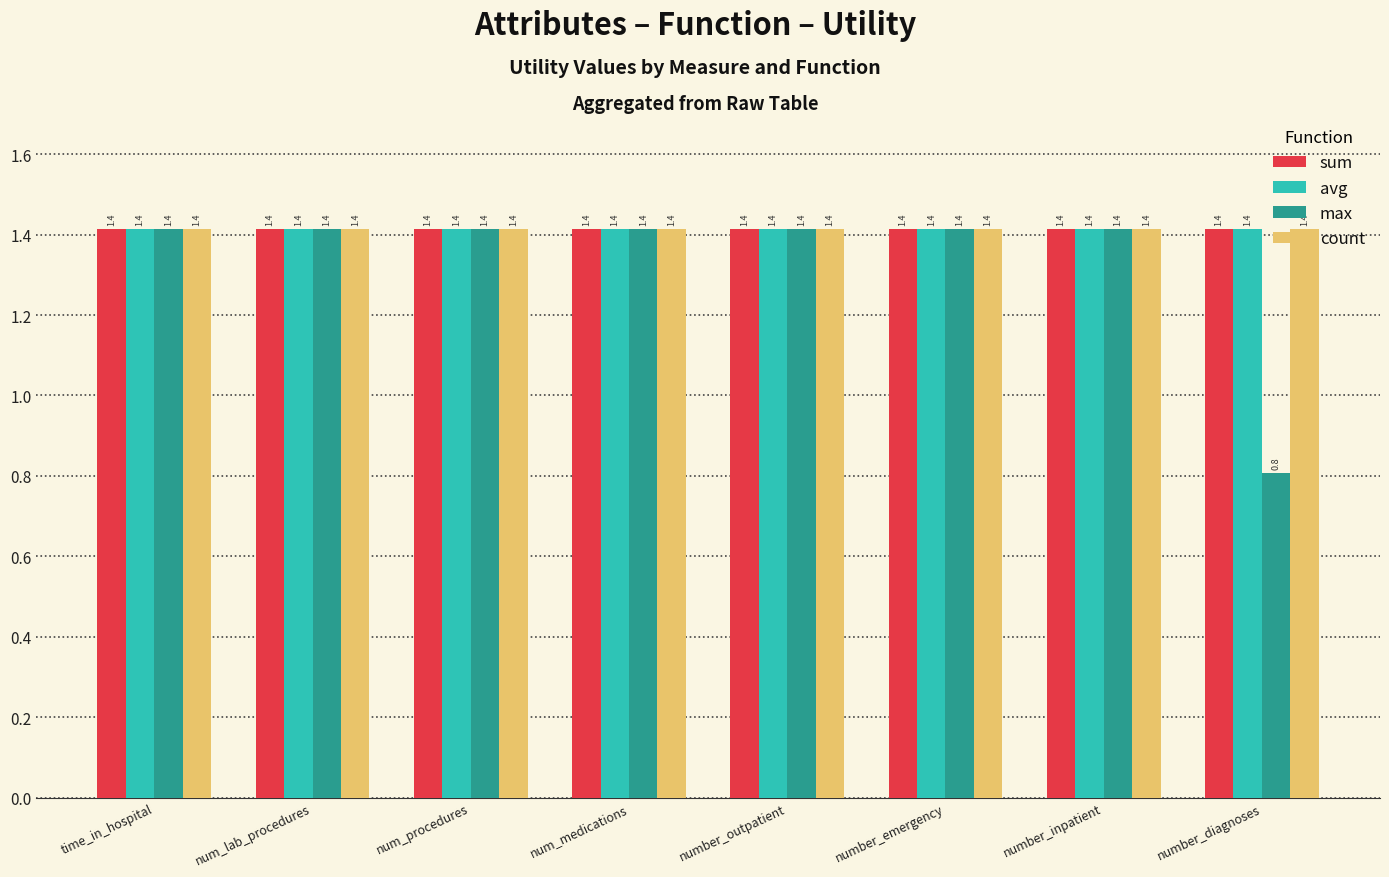

What is the total value across all series at number_emergency?

5.7